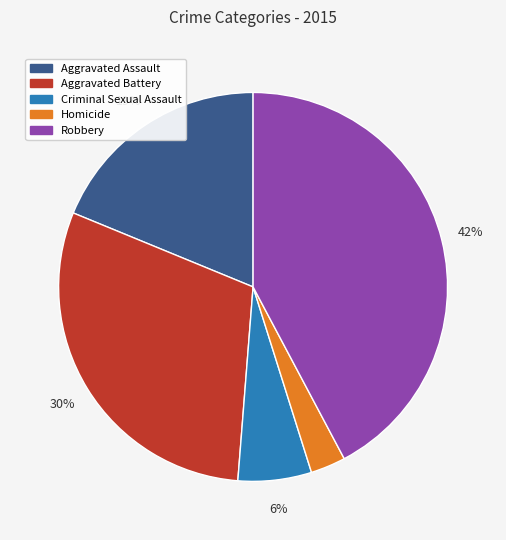

Do Aggravated Battery and Aggravated Assault together represent more than half of the pie?

No